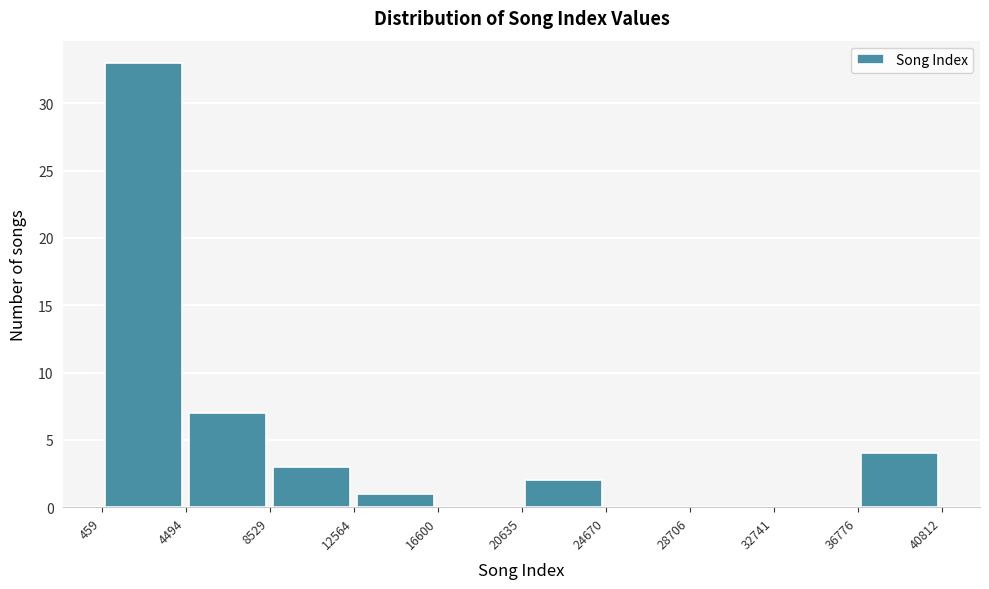

Reading left to right, transcribe this chart: for each bar, give the range it covers on the x-axis and its height. The values are not printed on the chart, so give them approximately, as read against the axis.

459 to 4494: 33
4494 to 8529: 7
8529 to 12564: 3
12564 to 16600: 1
16600 to 20635: 0
20635 to 24670: 2
24670 to 28706: 0
28706 to 32741: 0
32741 to 36776: 0
36776 to 40812: 4